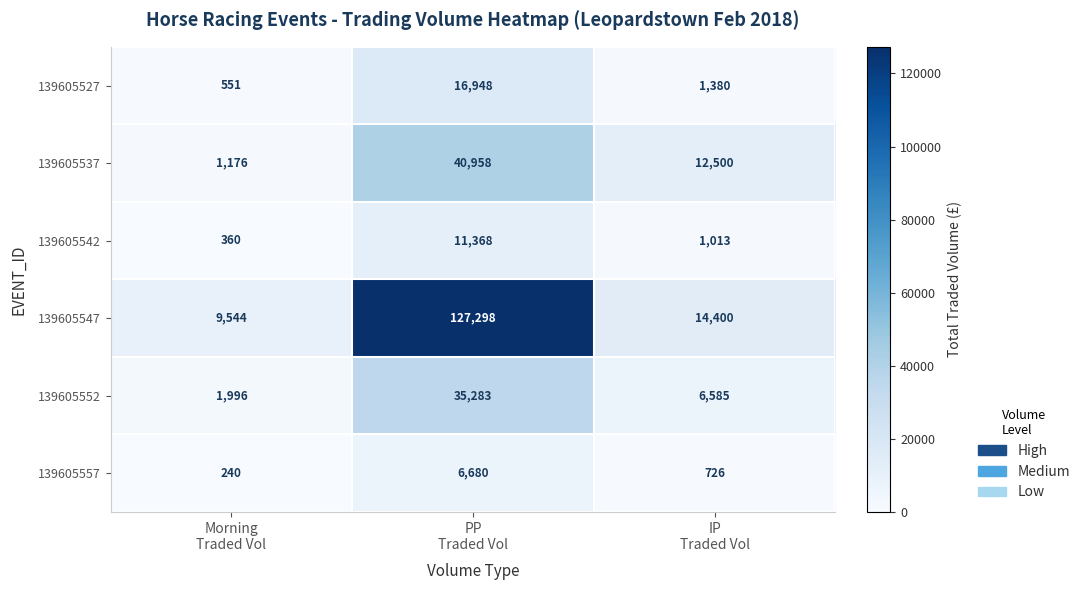

How many series are shown in this chart?

6